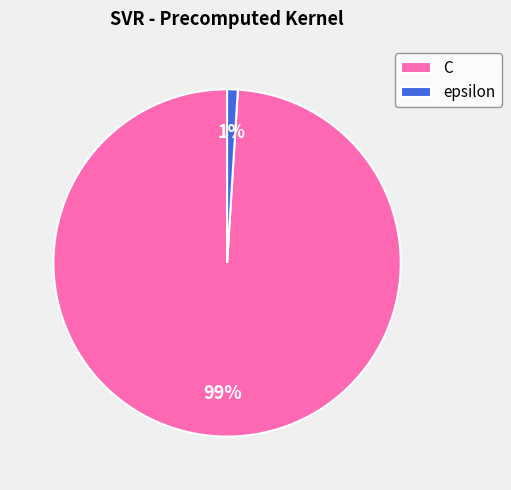

To the nearest percent, what portion does C represent?

99%